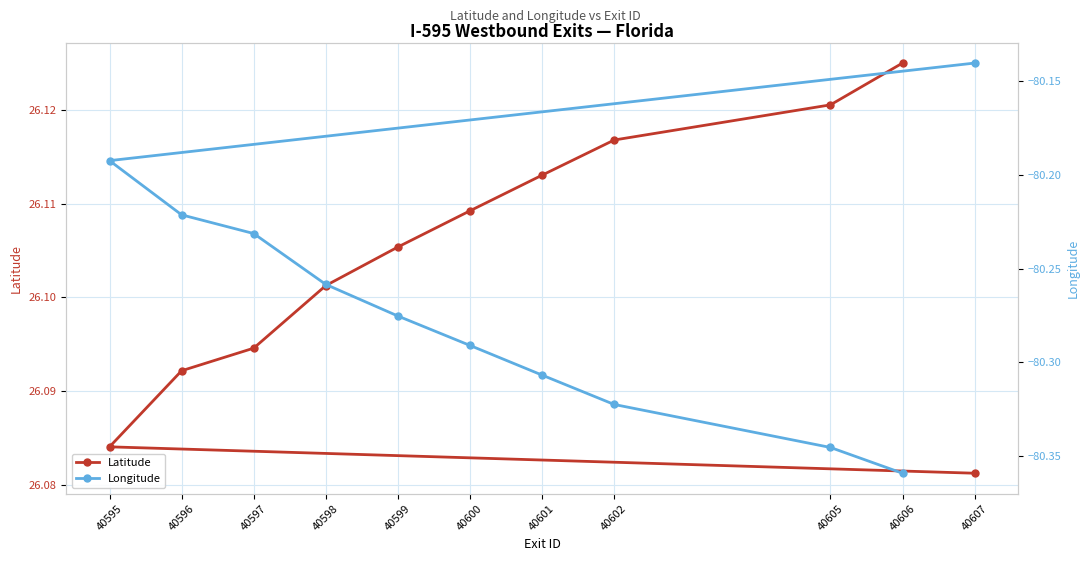

How many Latitude values are between 26 and 27?

11